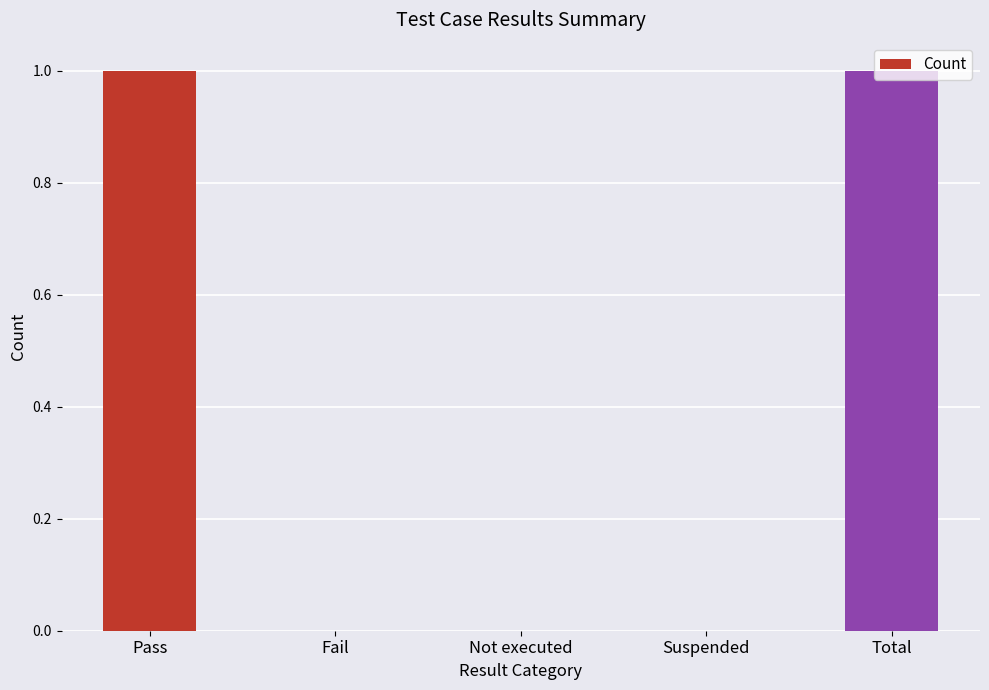

Reading left to right, what are all the values shown in this chart?

Pass=1	Fail=0	Not executed=0	Suspended=0	Total=1